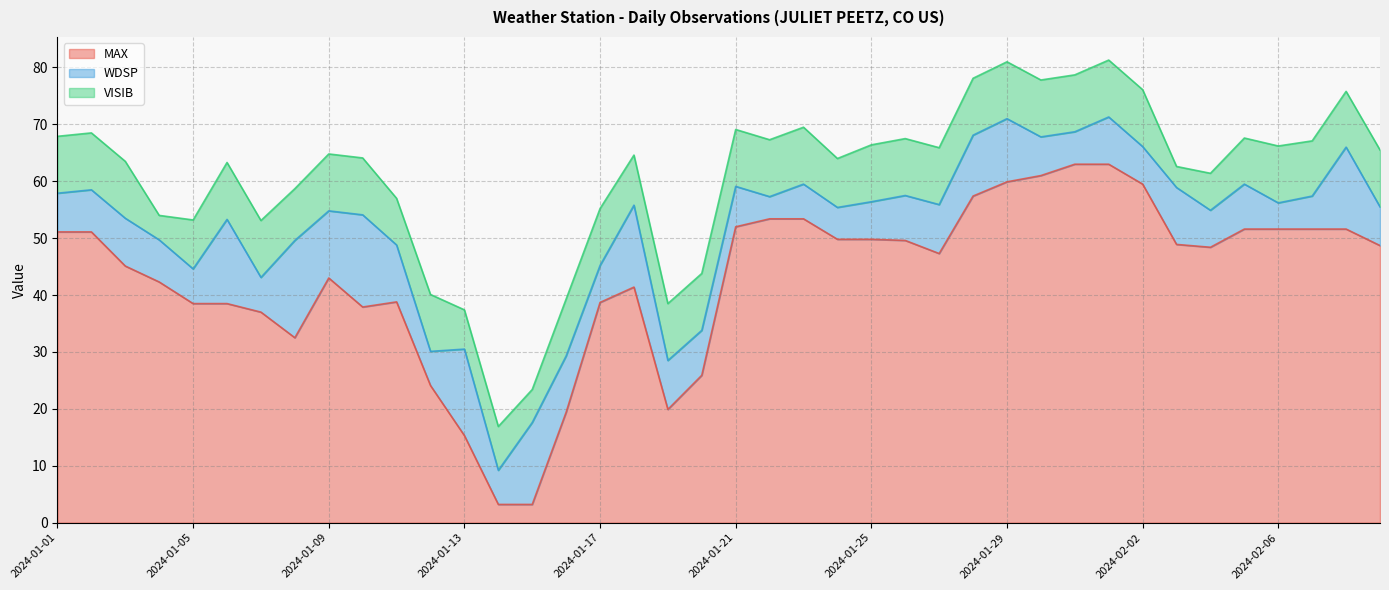

Which series has the largest total across all categories?

MAX